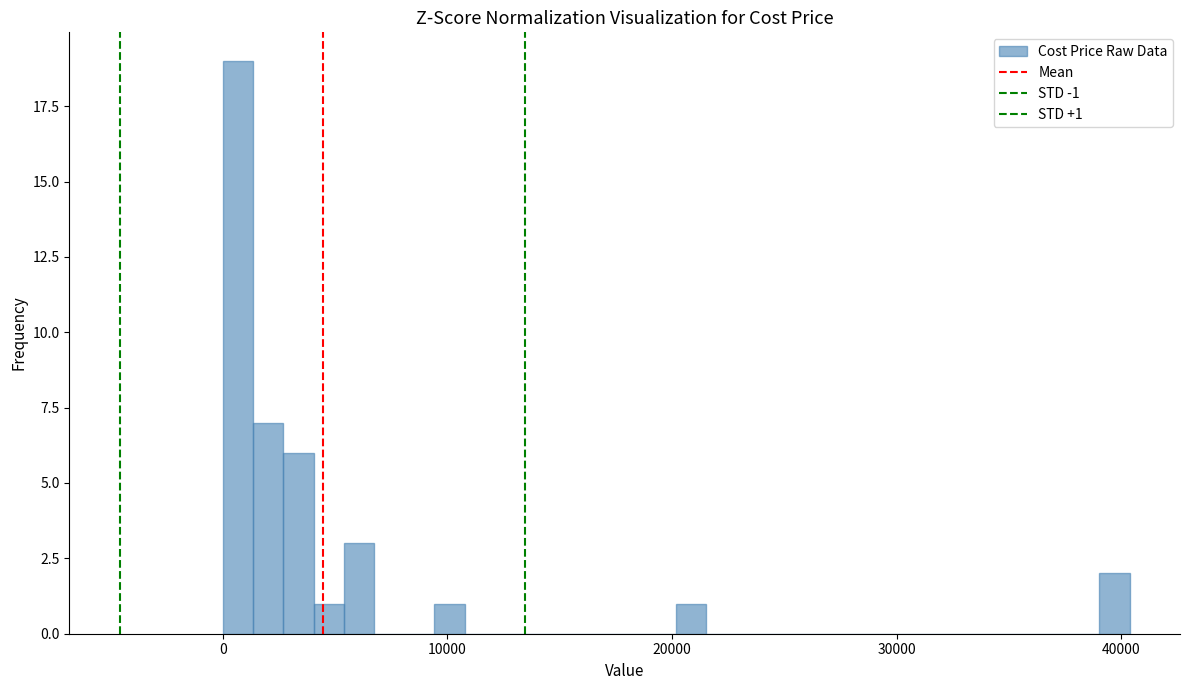

Read against the x-axis, roughly where is the centre of the tallest bar?

1000